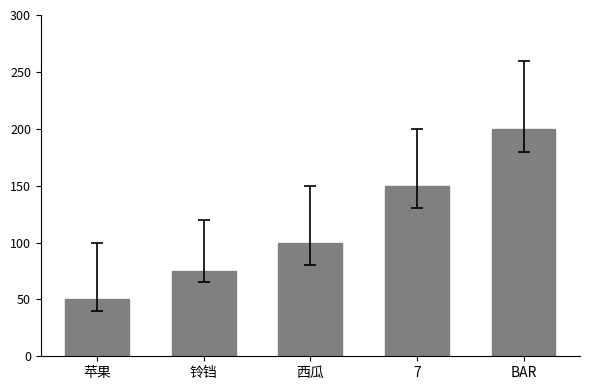

Reading left to right, what are all the values shown in this chart?

苹果=50	铃铛=75	西瓜=100	7=150	BAR=200